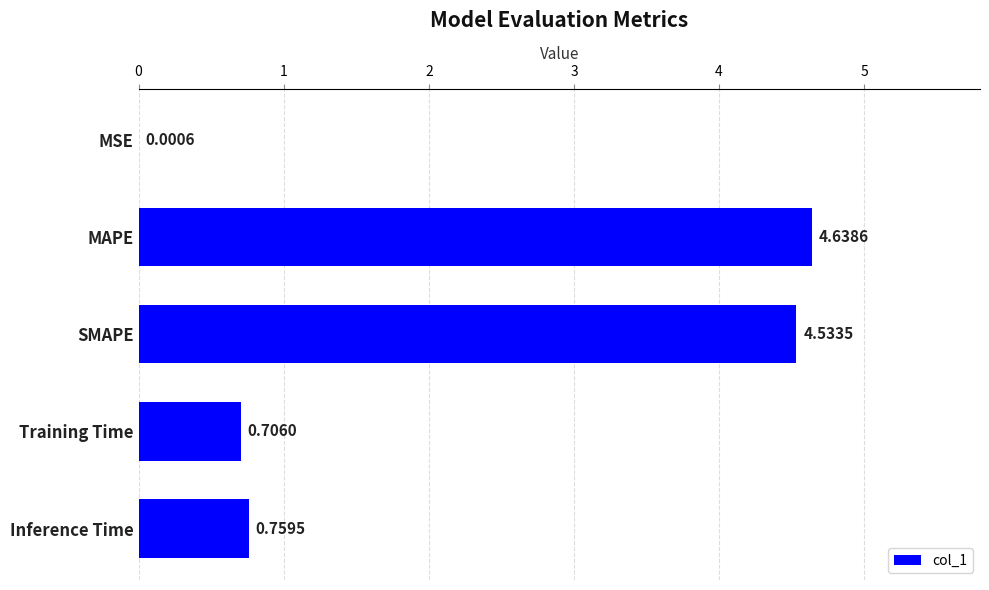

How many data points does each series have?

5